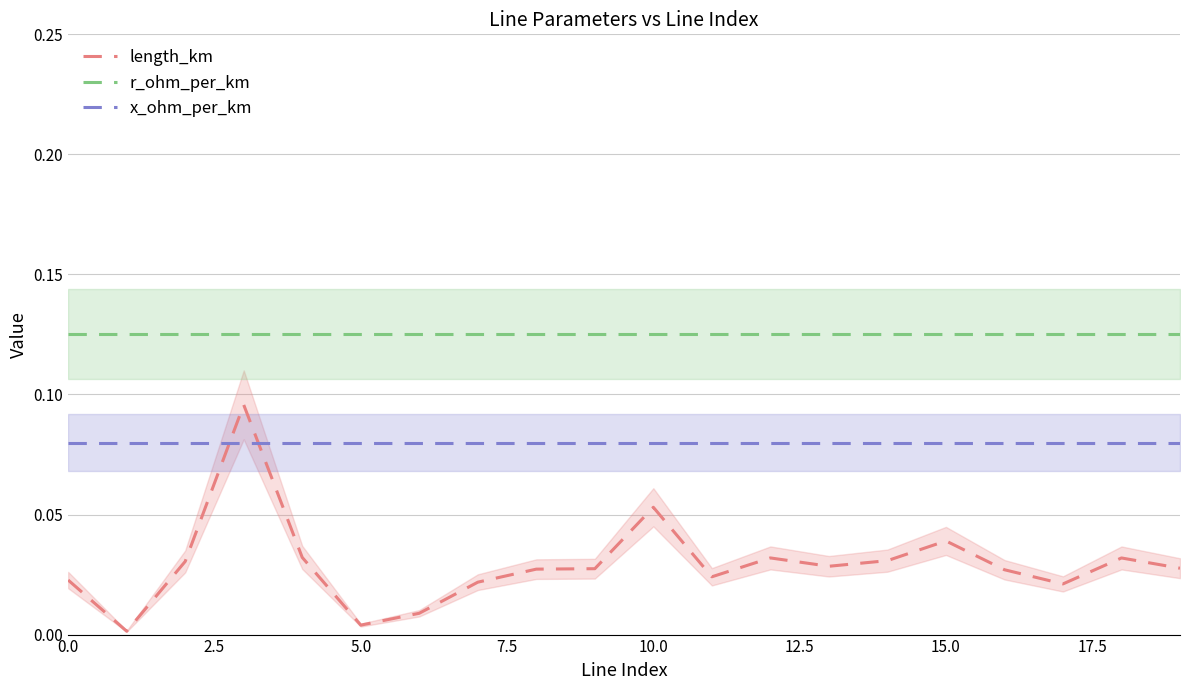

How many lines are shown in the chart?

3